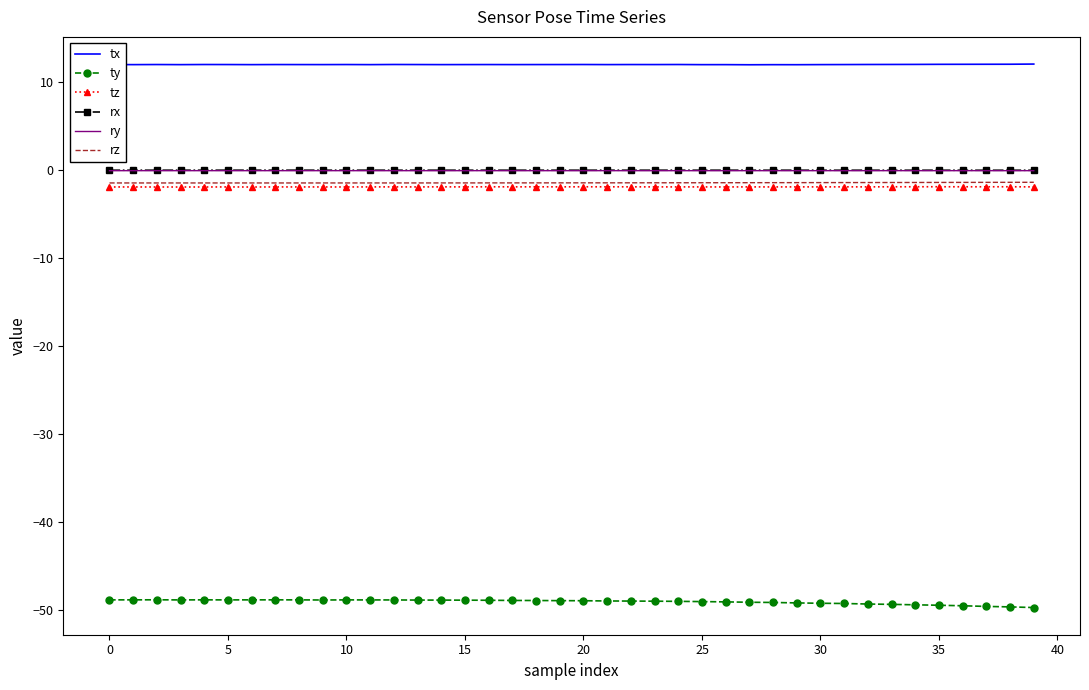

What is the minimum value for tx?

12.0